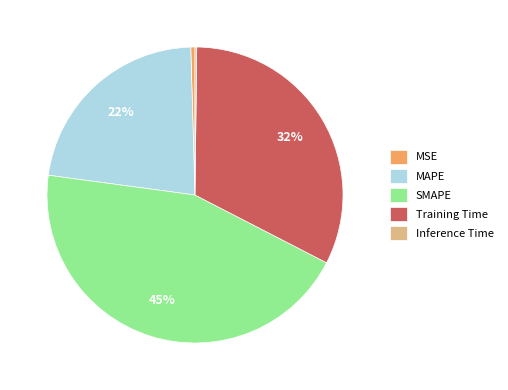

Which has a higher value, MSE or Training Time?

Training Time